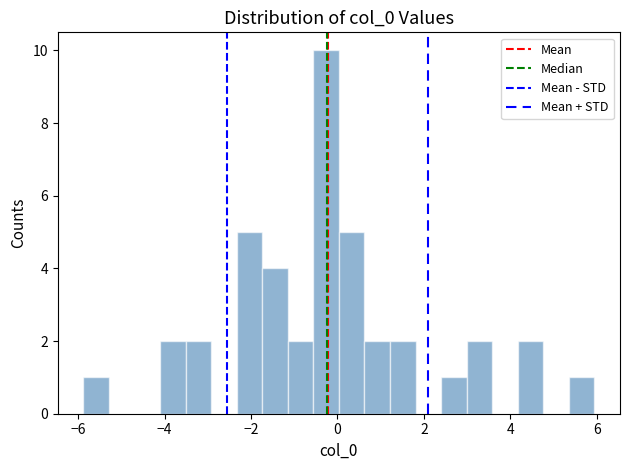

Around what value on the x-axis is the tallest bar? Give the approximate position of its centre, as read against the axis.

-0.2